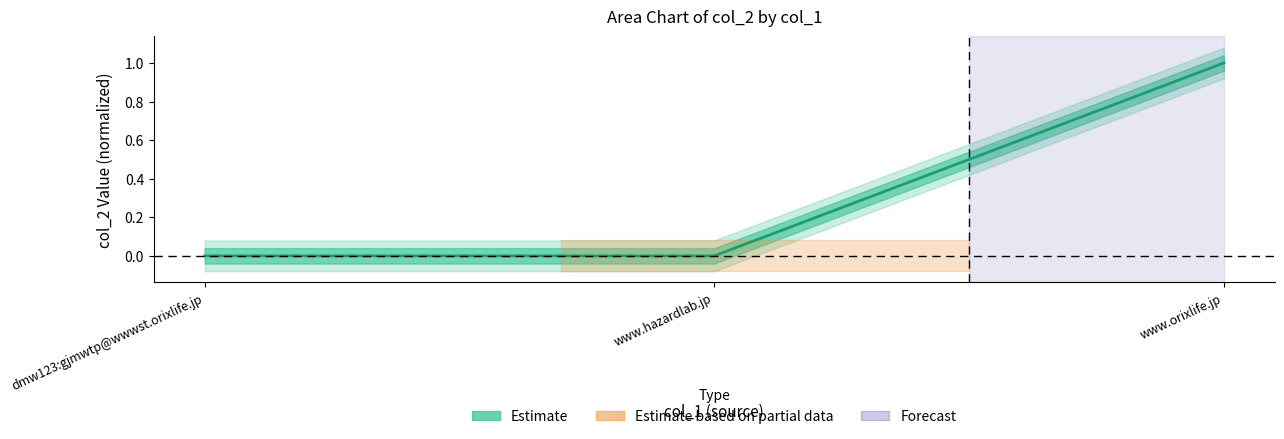

How many lines are shown in the chart?

1